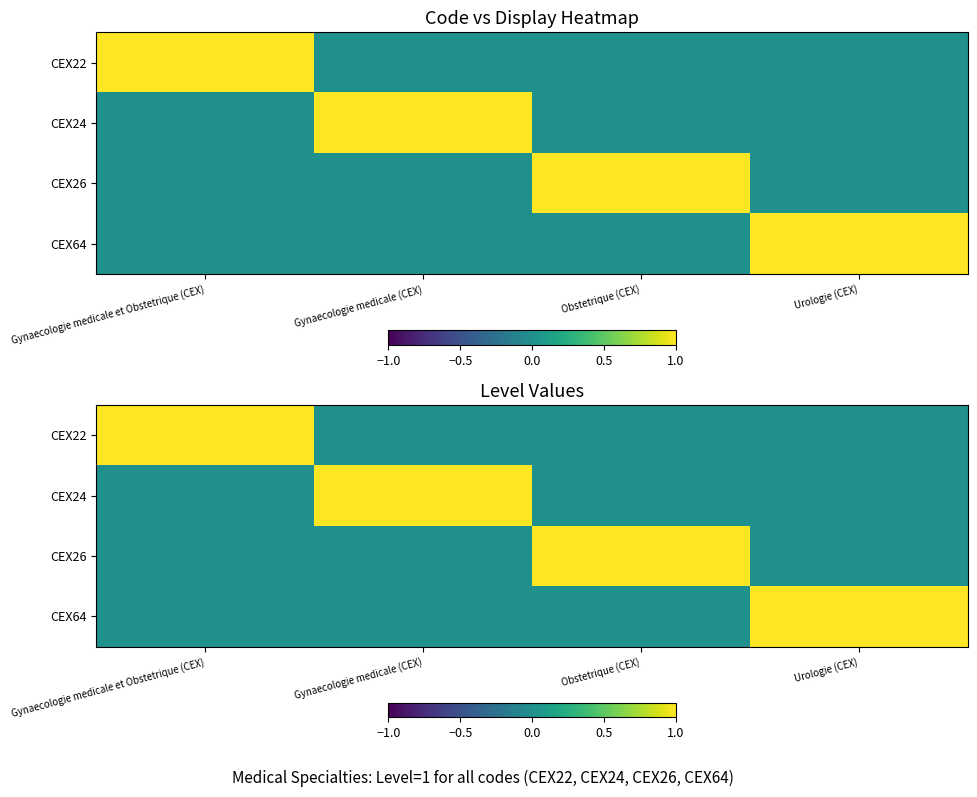

At which category is the sum across all series the highest?

Gynaecologie medicale et Obstetrique (CEX)